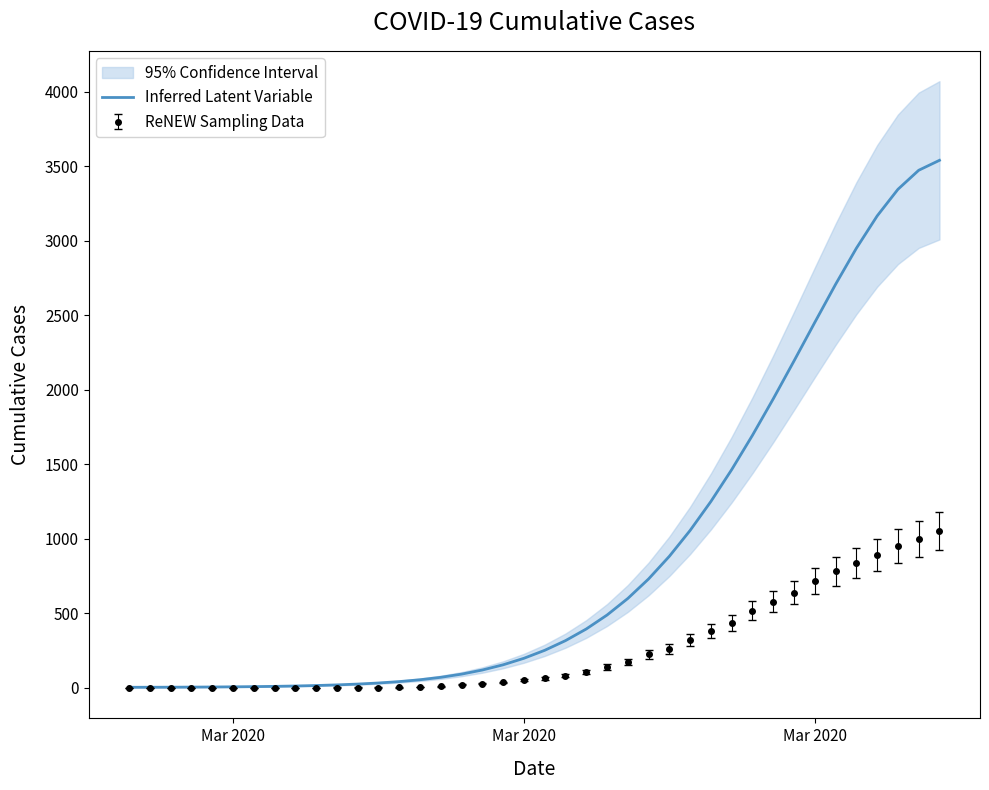

True or false: the data has more than 0 interior local peaks.

False